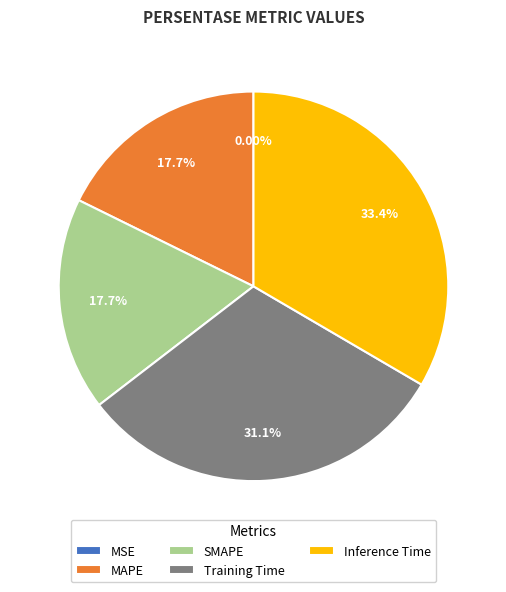

True or false: SMAPE accounts for 29% of the total.

False